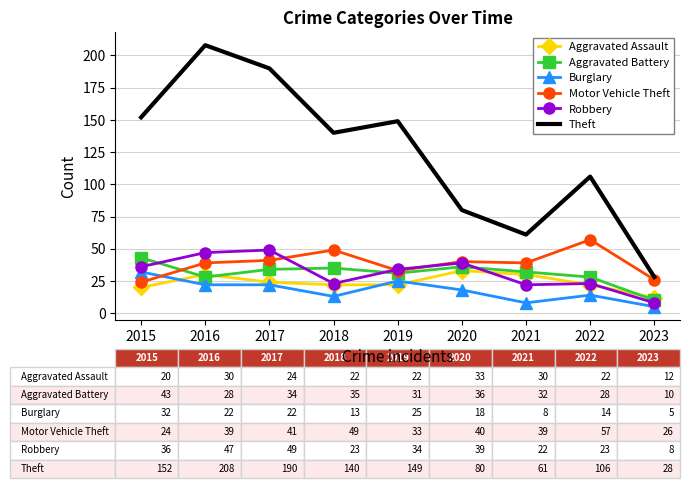

The value of Motor Vehicle Theft at 2022 is 16. True or false?

False